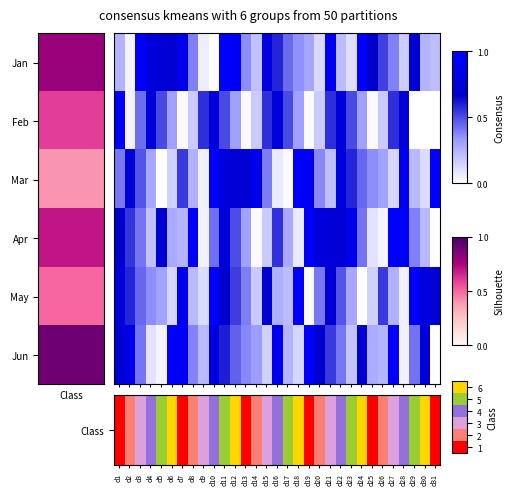

How many categories are shown in the chart?

31